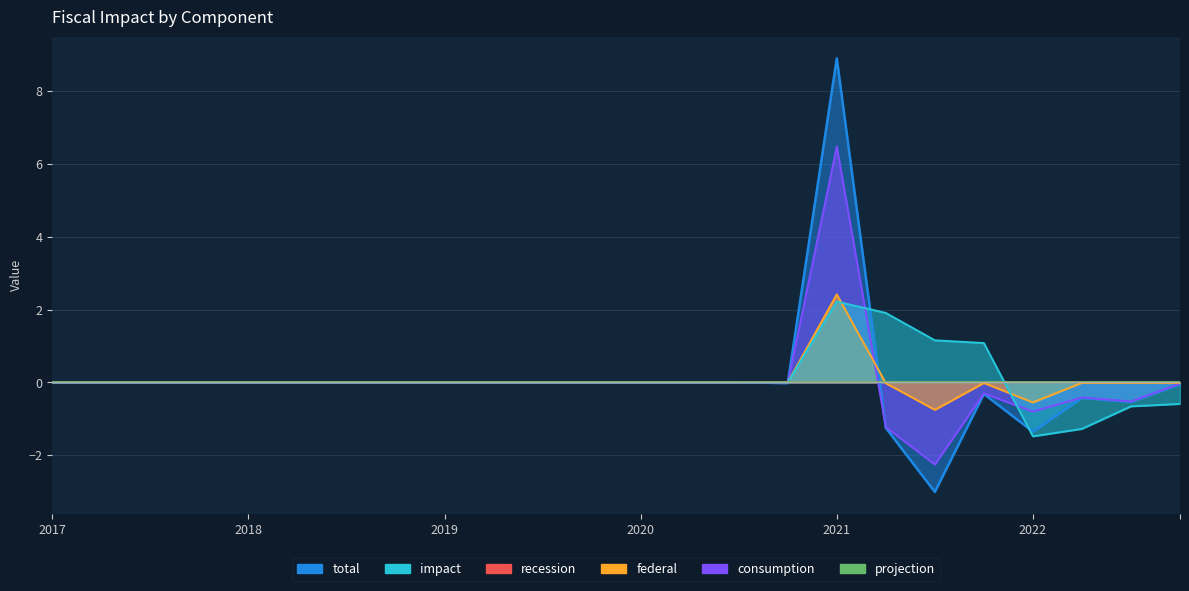

Which has a higher value, 2019-Q4 or 2022-Q3?

2019-Q4